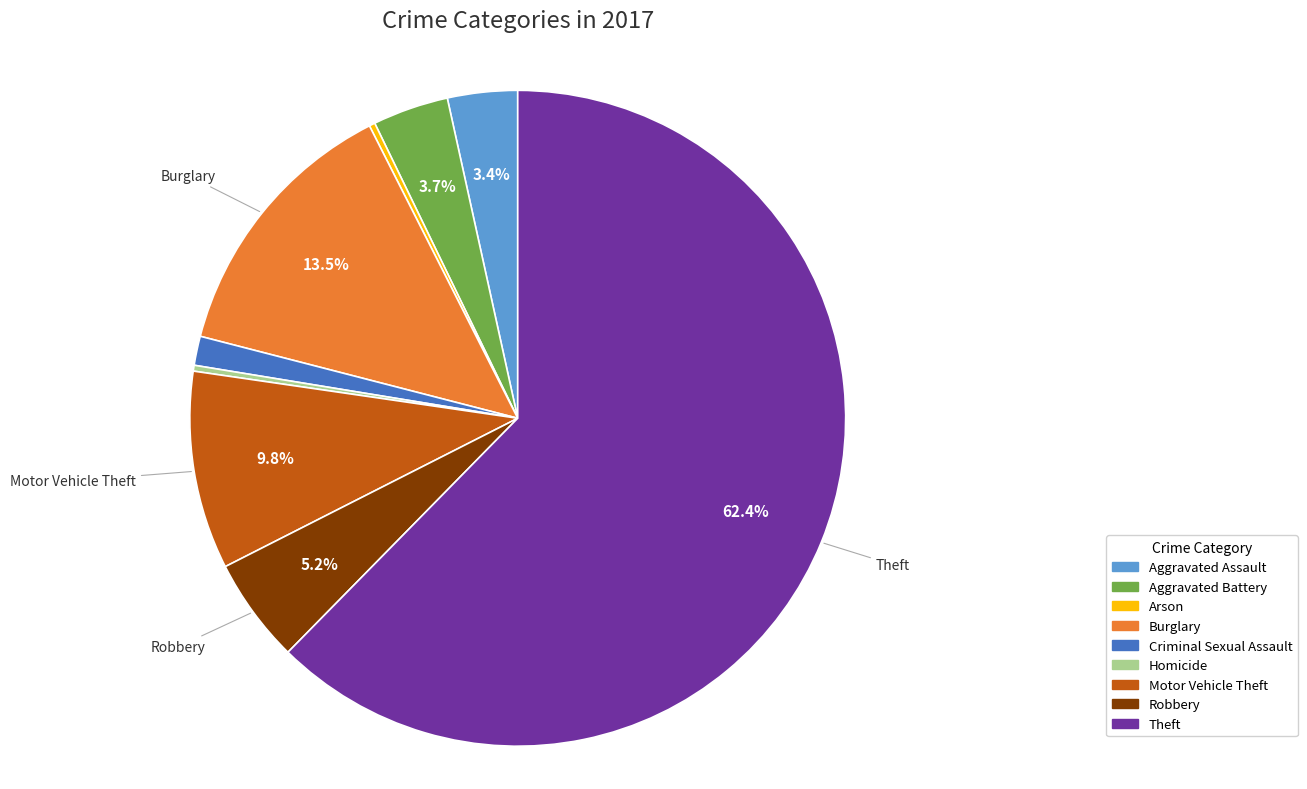

Which category has the biggest portion of the pie?

Theft